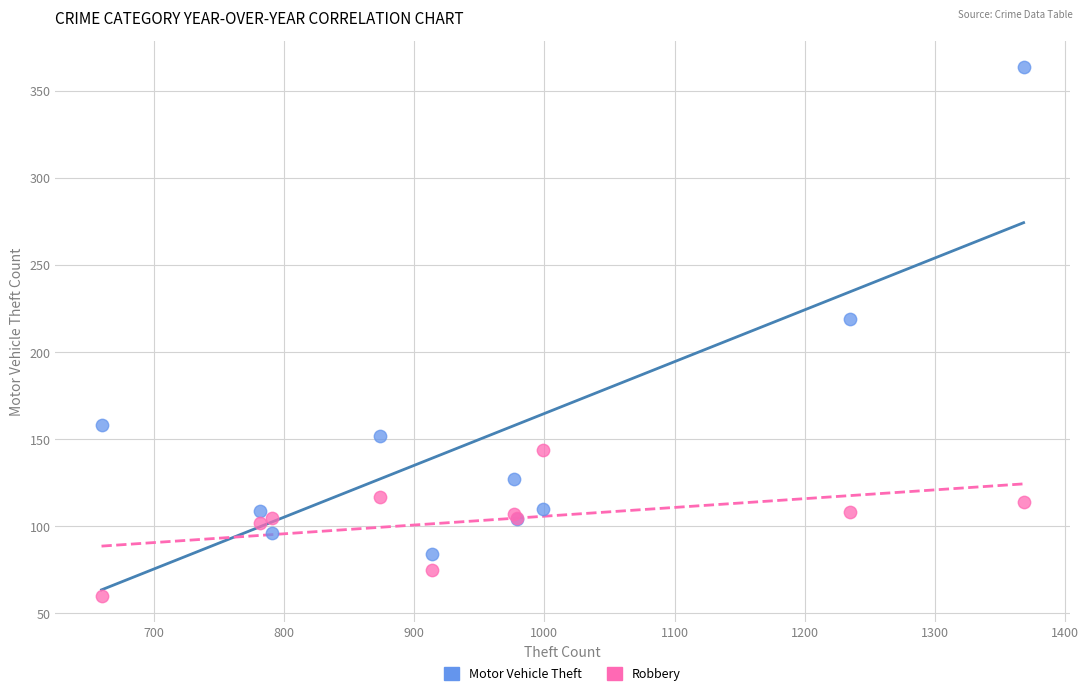

Which series has the largest Y range (max minus min)?

Motor Vehicle Theft